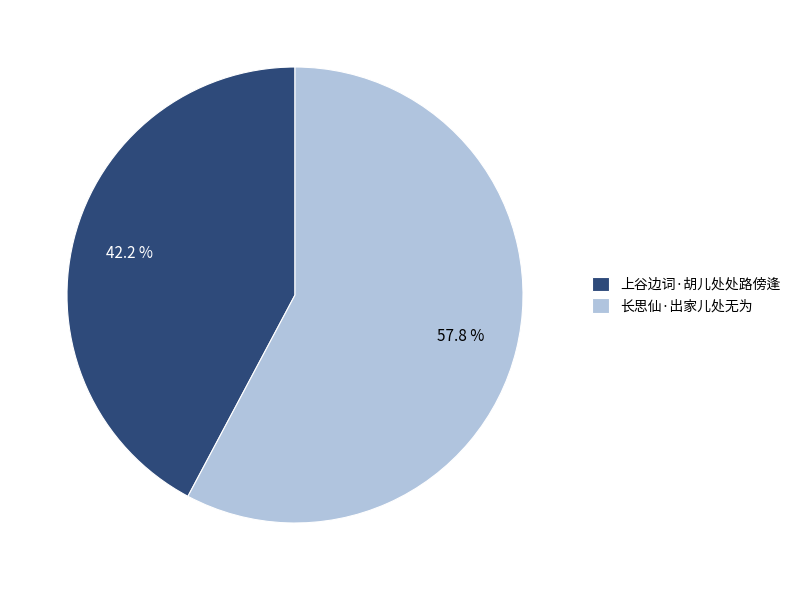

To the nearest percent, what portion does 上谷边词·胡儿处处路傍逢 represent?

42%